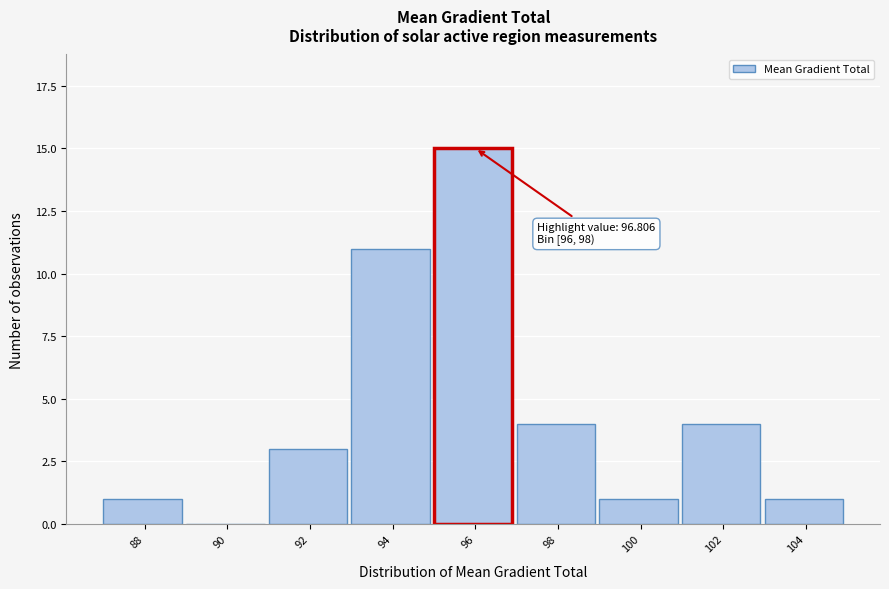

Reading right to left, extract all data points from this chart.

104=1	102=4	100=1	98=4	96=15	94=11	92=3	90=0	88=1